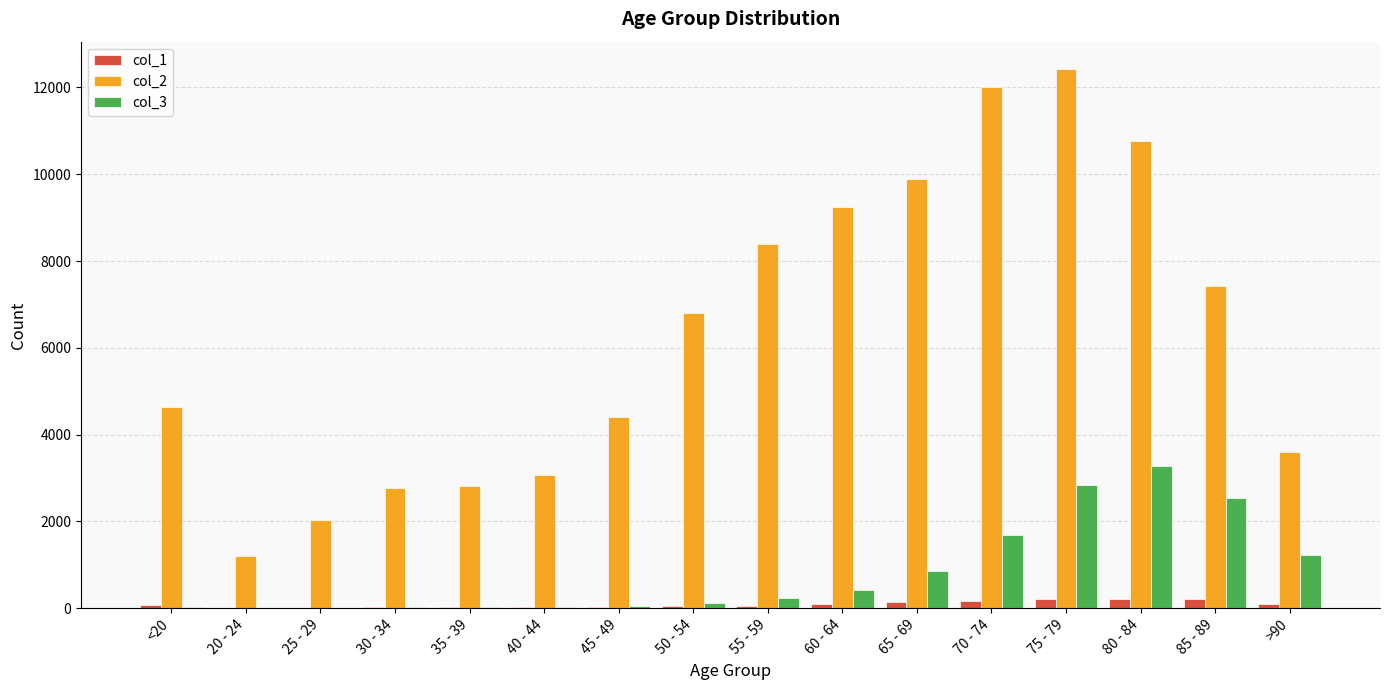

What is the approximate value of col_3 at 50 - 54?

126